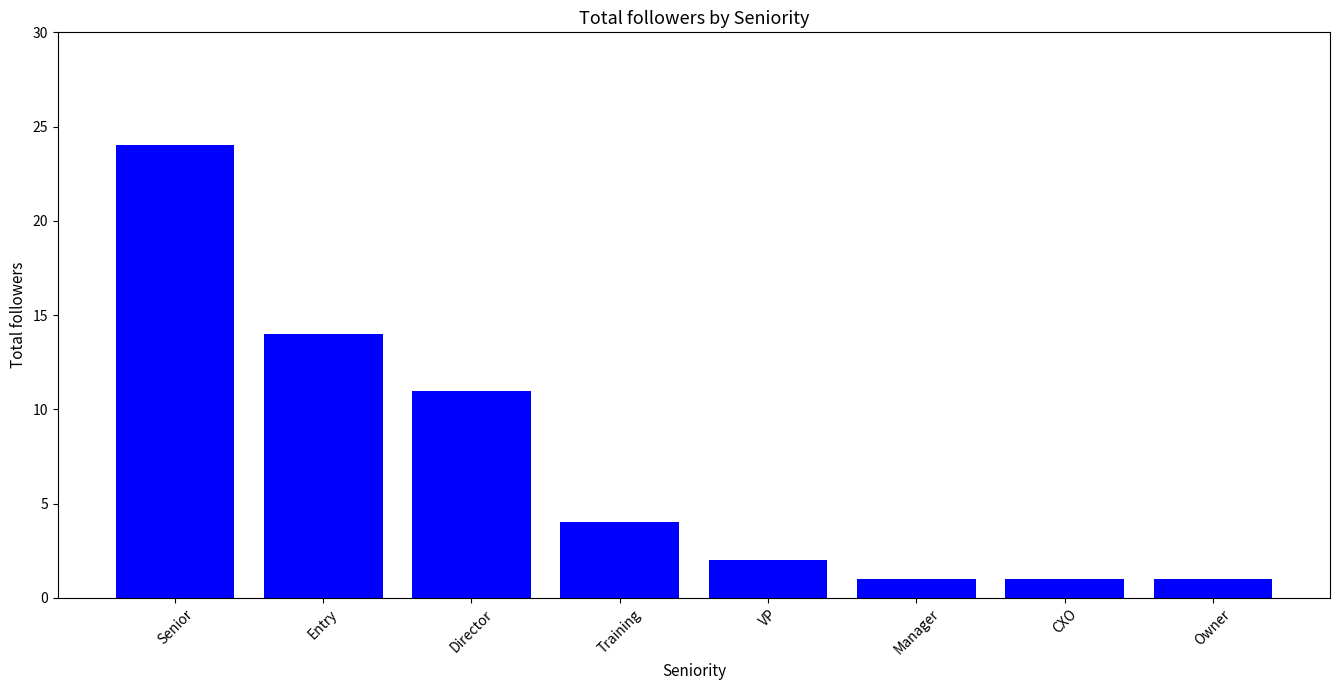

At which category does the chart reach its peak across all series?

Senior